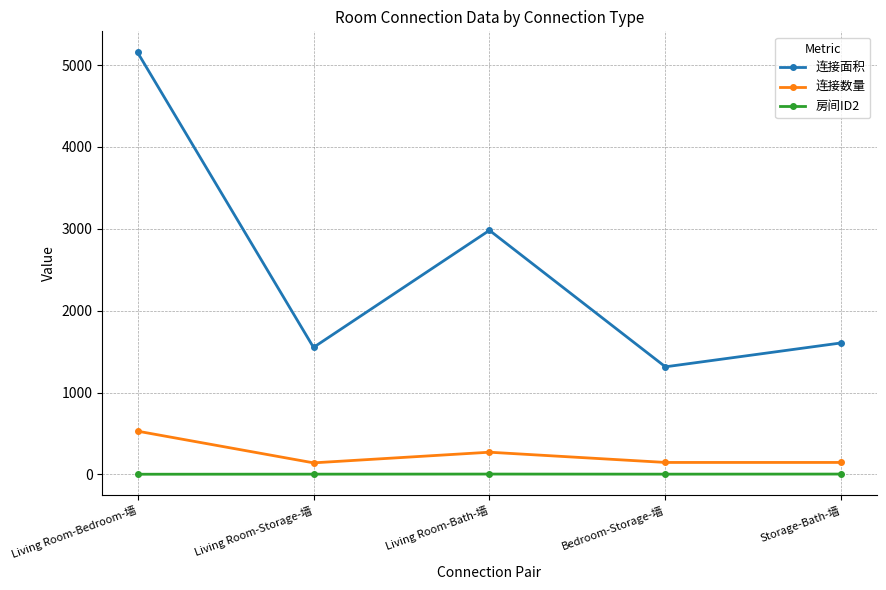

True or false: 连接数量 and 连接面积 cross at least once.

False